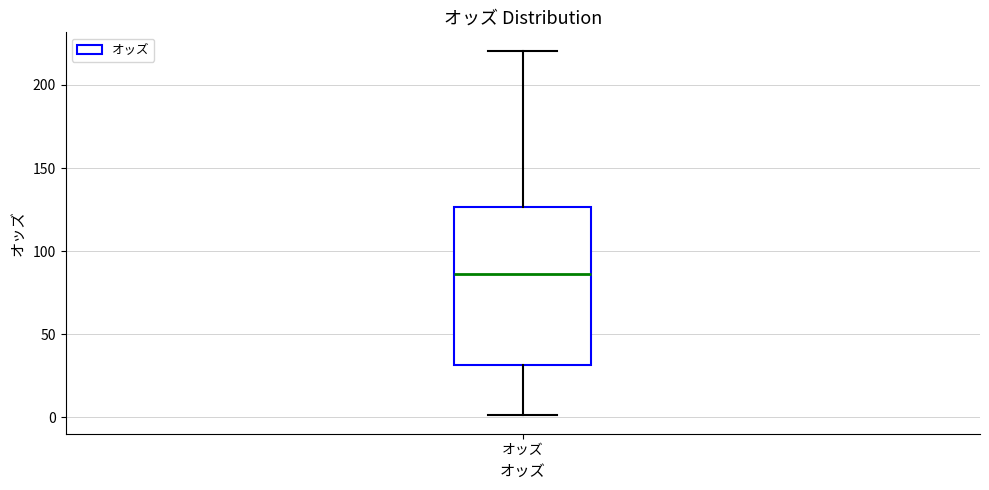

Transcribe this box plot: give where the median line is, the range the box spans, and where the two whiskers end, as read against the y-axis. The values are not printed on the chart, so give them approximately, as read against the axis.

median 85, box 30 to 125, whiskers 0 to 220